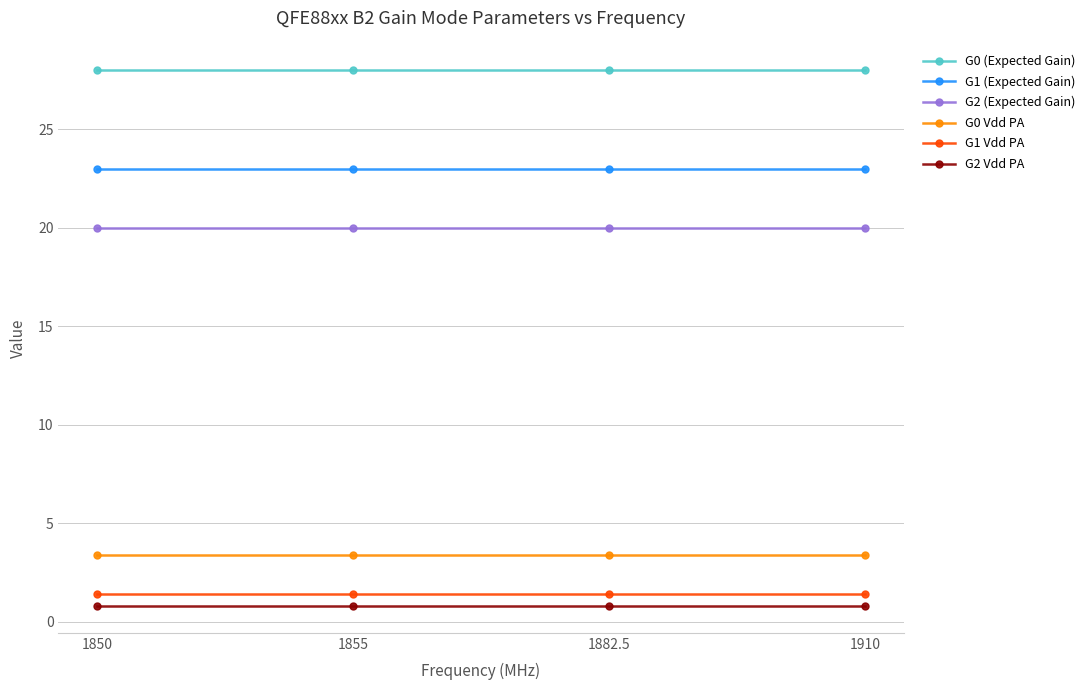

True or false: G0 (Expected Gain) has more than 1 points higher than both neighbors.

False